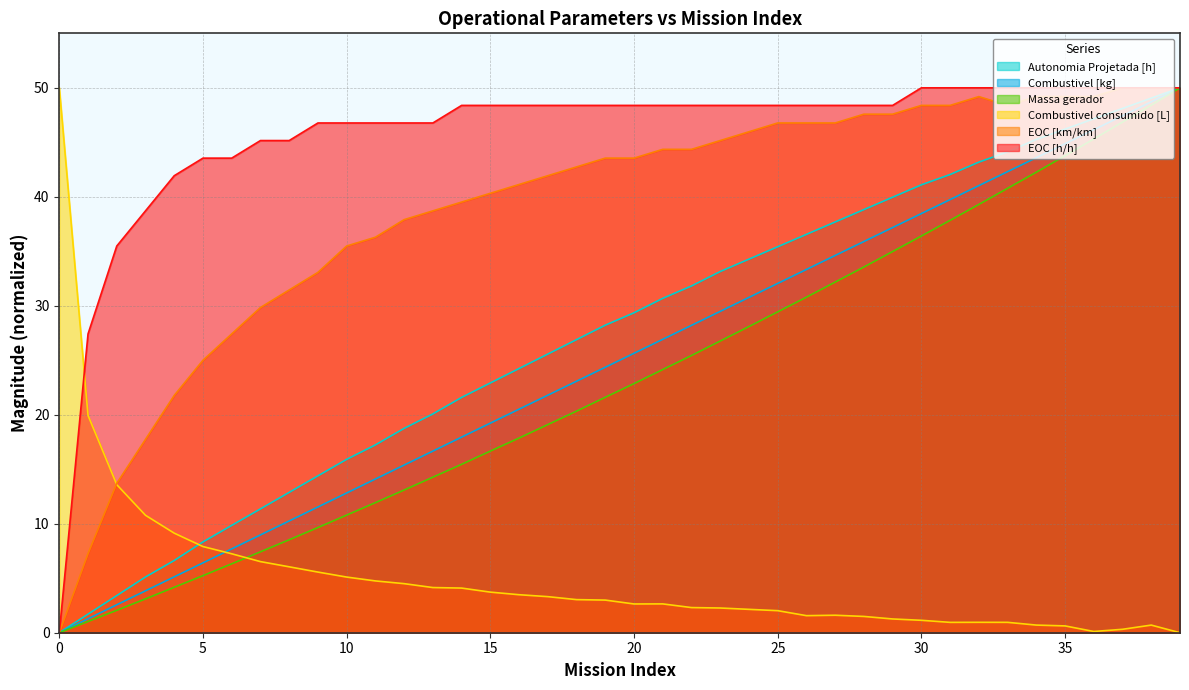

What is the value of the EOC [h/h] point at the 7th from the left?

43.5